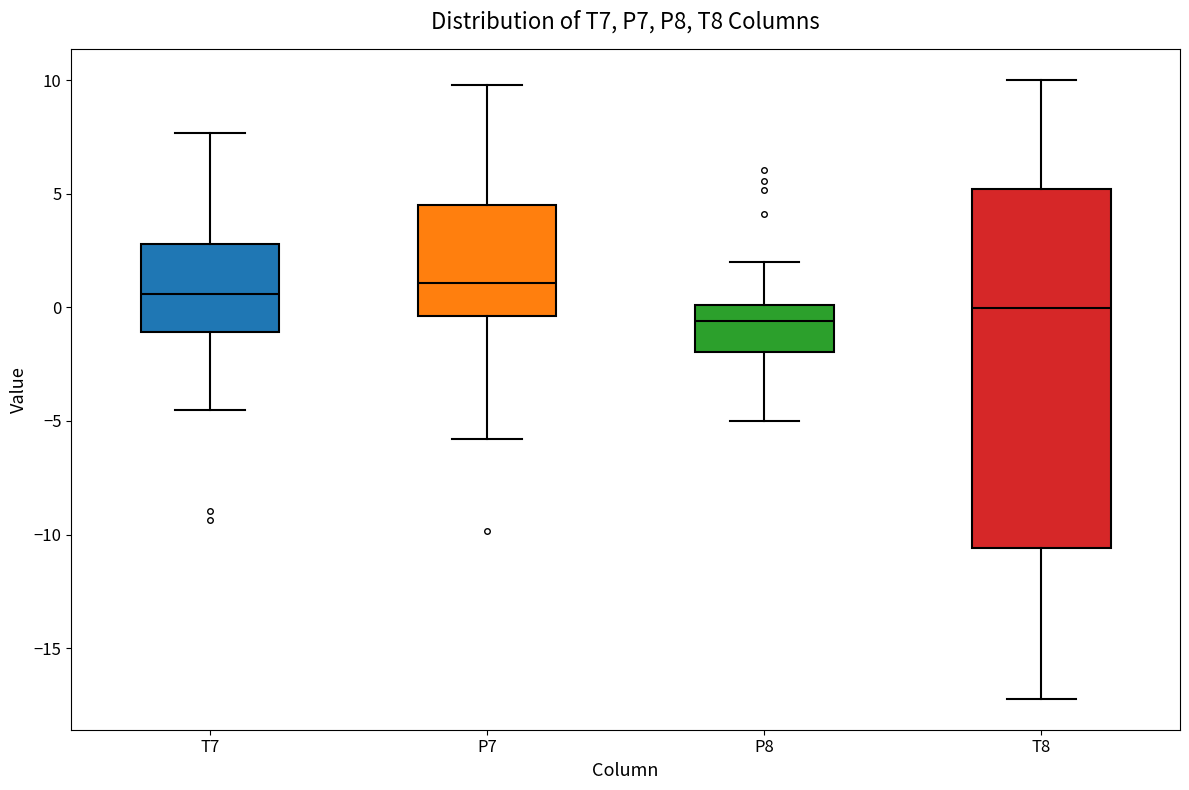

Where does the median line of the box for T8 sit on the y-axis? The values are not printed on the chart, so give them approximately, as read against the axis.

0.0